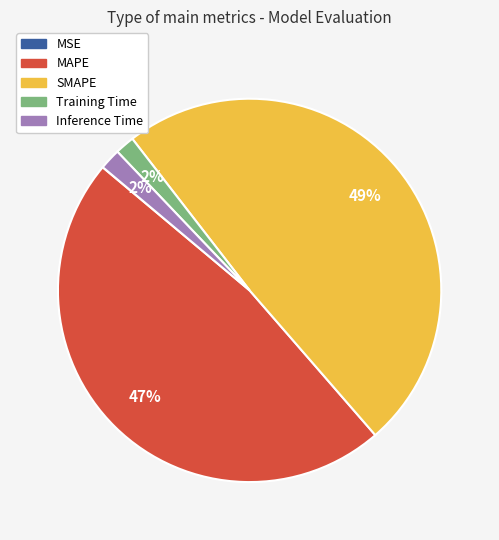

To the nearest percent, what is the average slice percentage?

20%